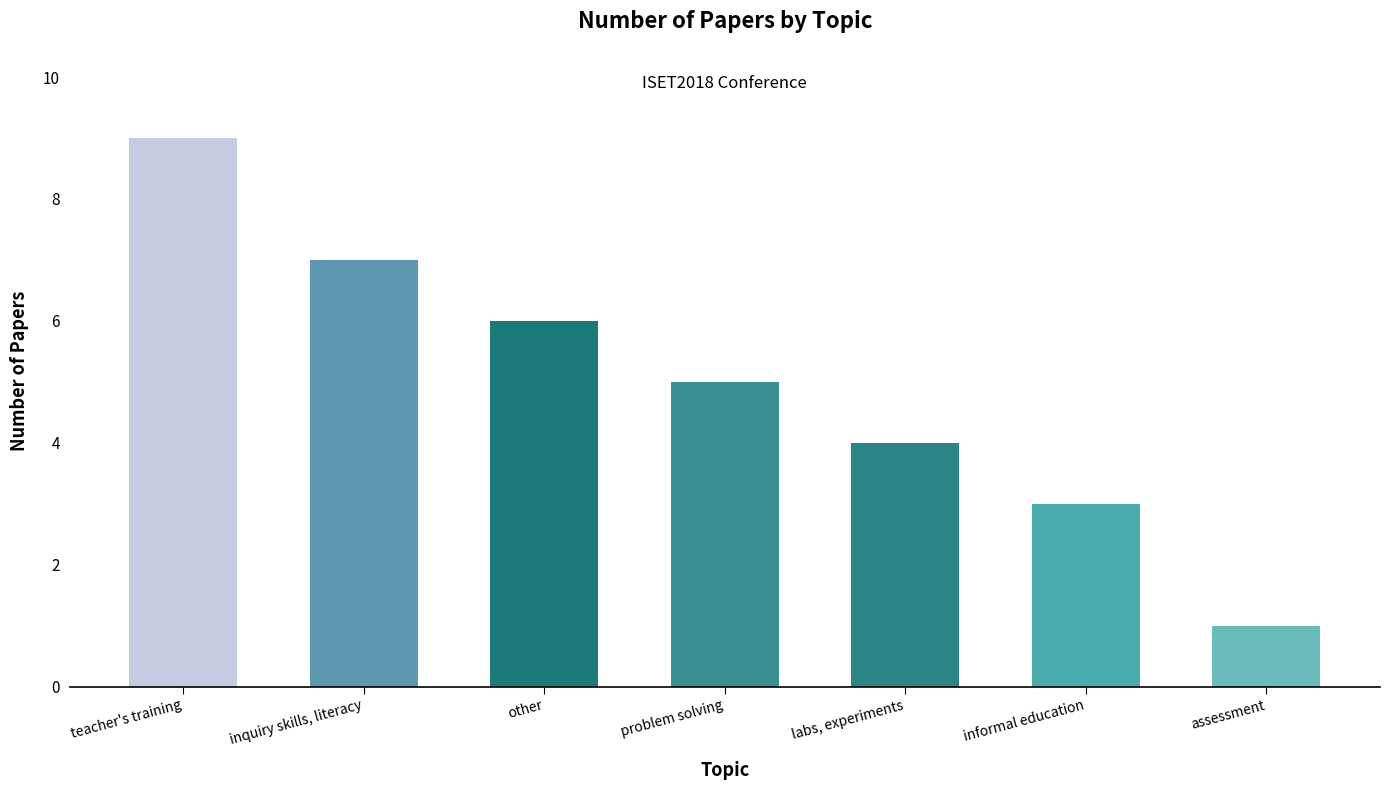

Rank the categories by value from lowest to highest.

assessment, informal education, labs, experiments, problem solving, other, inquiry skills, literacy, teacher's training